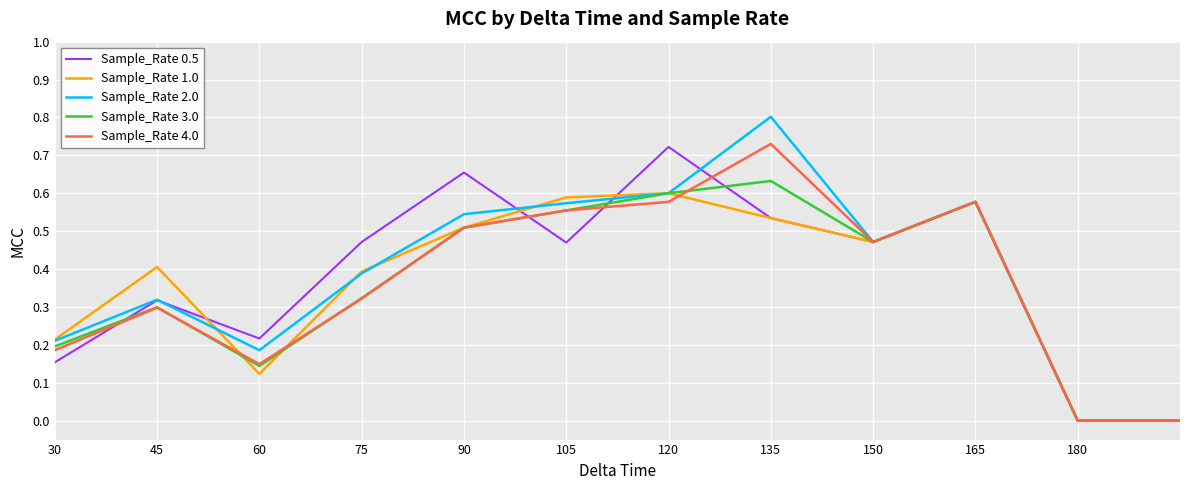

Which series has the largest range (max minus min)?

Sample_Rate 2.0